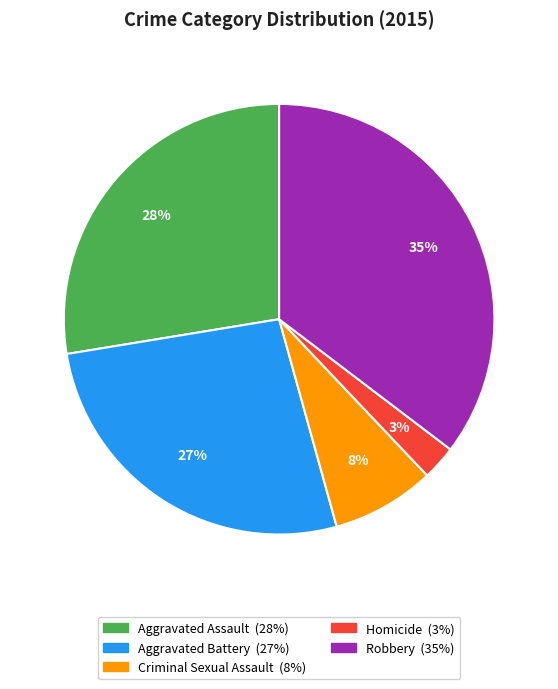

Between Criminal Sexual Assault and Aggravated Battery, which is larger?

Aggravated Battery